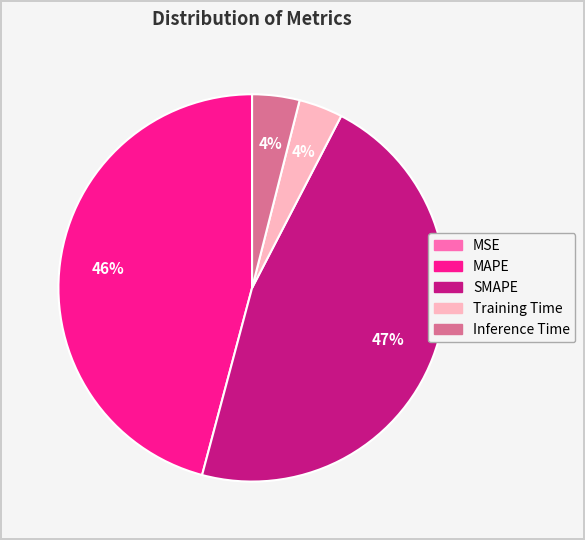

To the nearest percent, what percentage of the pie is MAPE?

46%